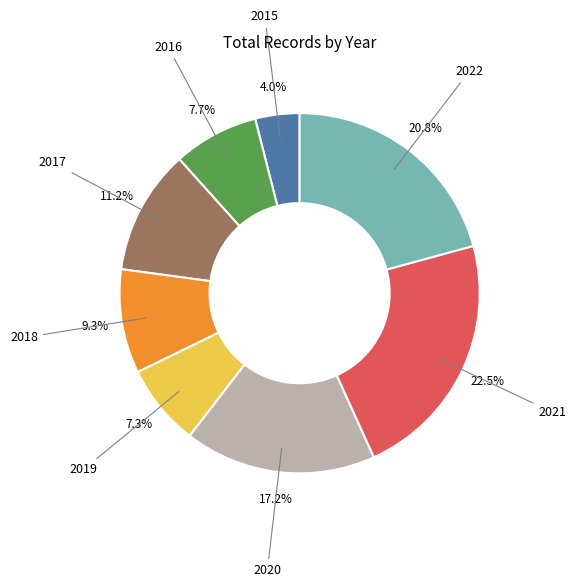

Is there a majority slice in this chart?

No